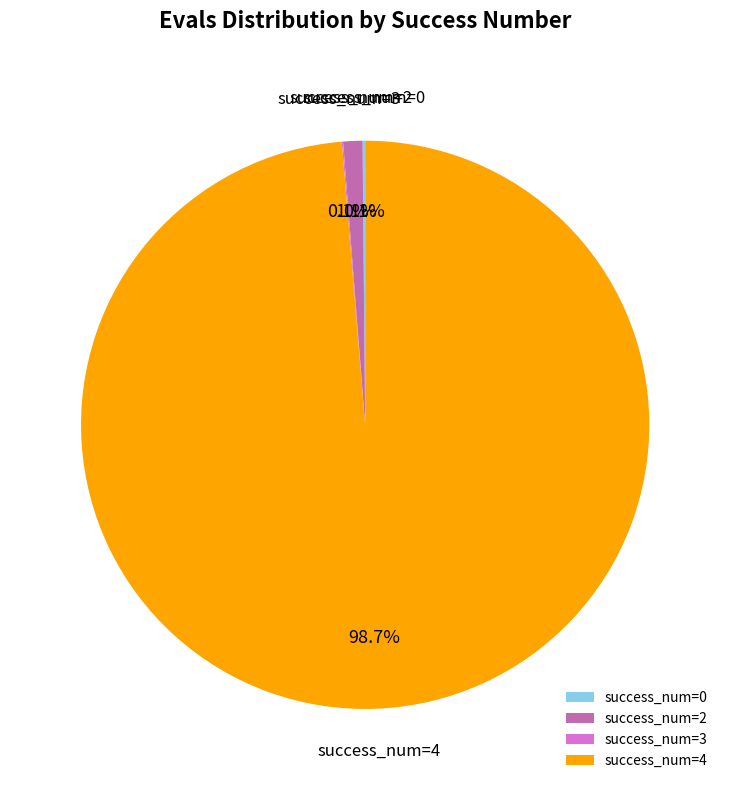

How much of the chart is everything except success_num=2?

98.9%